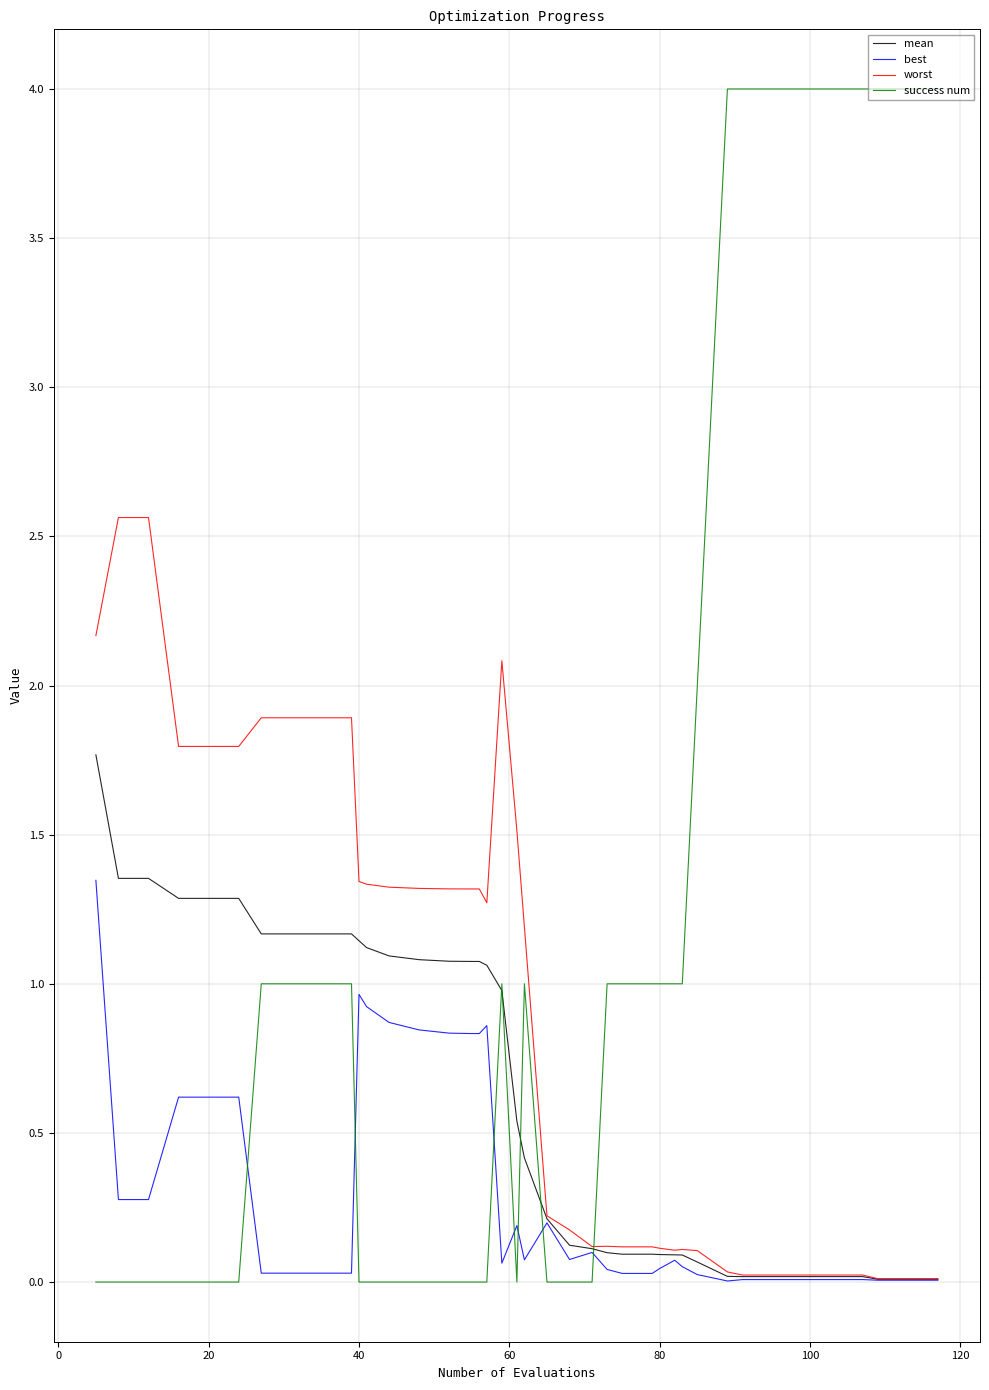

After their last crossing, which series has the higher values: success num or best?

success num